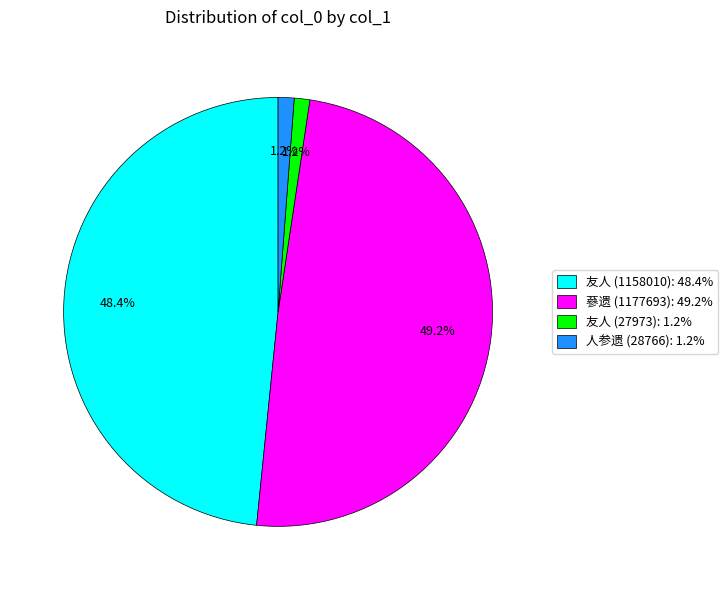

Combined, what portion of the pie is 蔘遗 (1177693): 49.2% and 人参遗 (28766): 1.2%?

50.4%